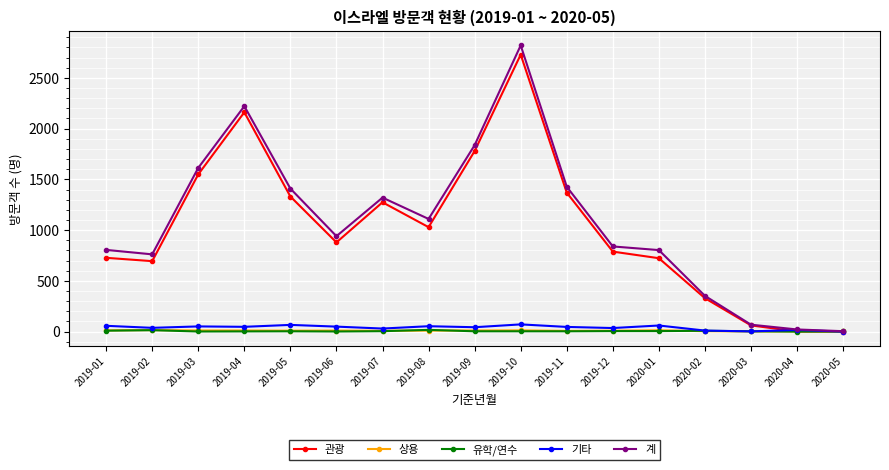

At which category does the chart reach its peak across all series?

2019-10